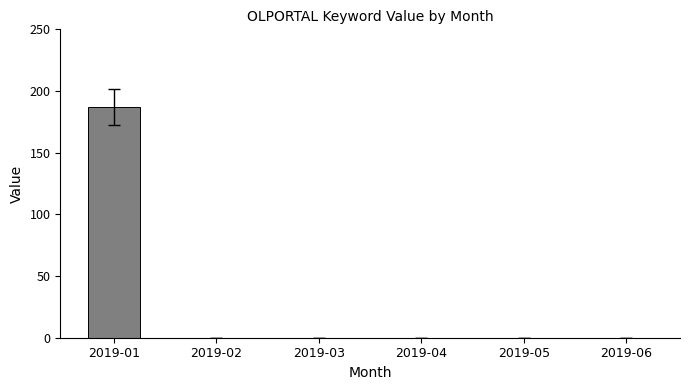

Reading right to left, list all the values displayed in this chart.

2019-06=0	2019-05=0	2019-04=0	2019-03=0	2019-02=0	2019-01=187